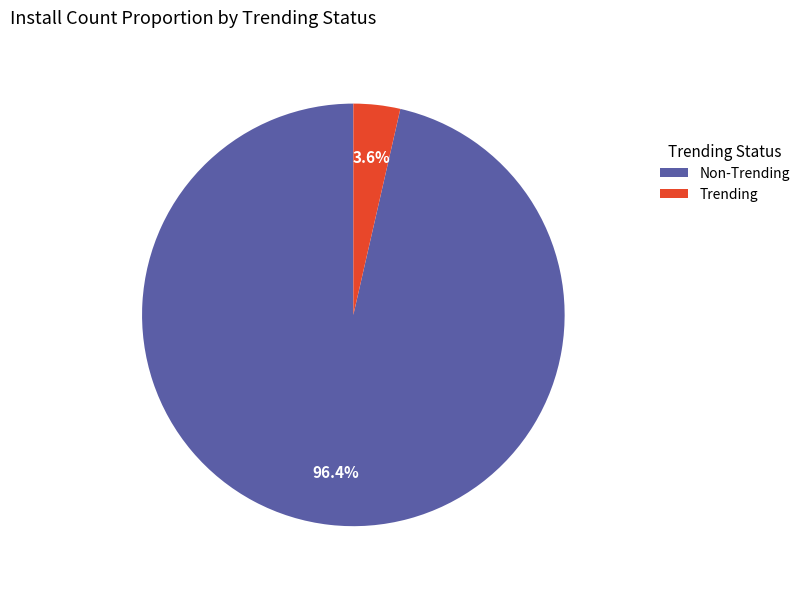

Rank the categories by value from highest to lowest.

Non-Trending, Trending